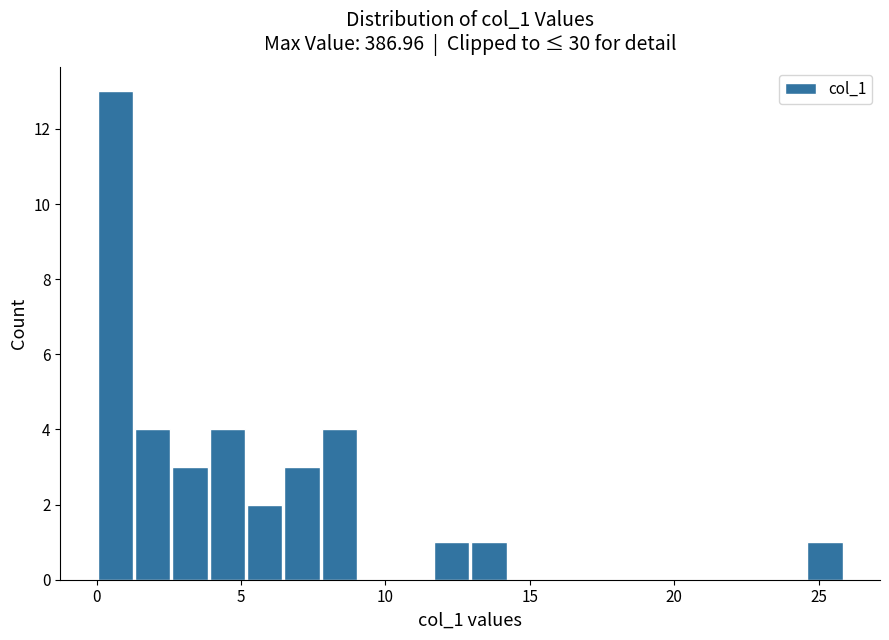

Read against the x-axis, roughly where is the centre of the tallest bar?

0.5